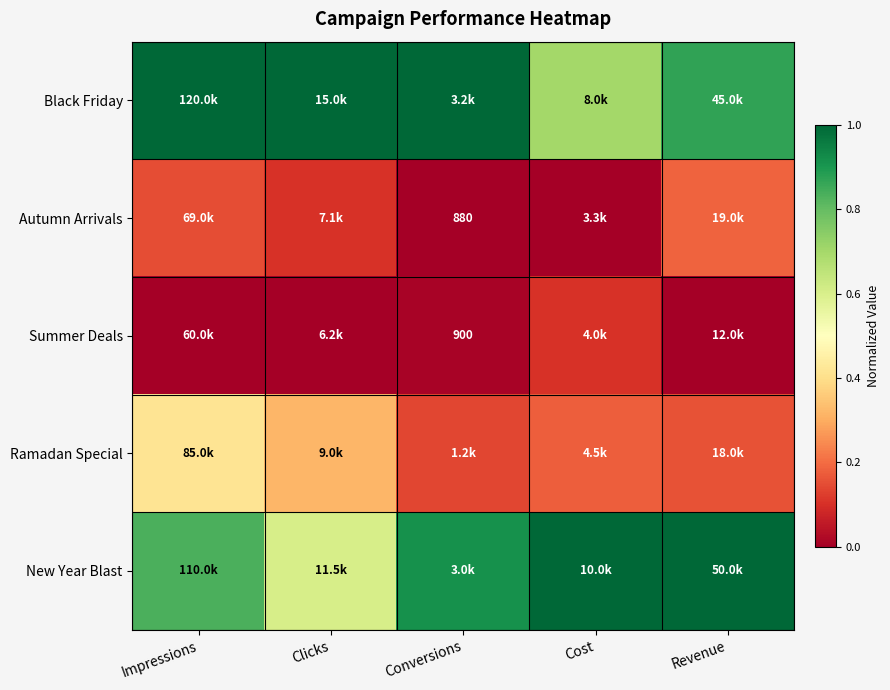

What is the average value of the Black Friday series?

0.9